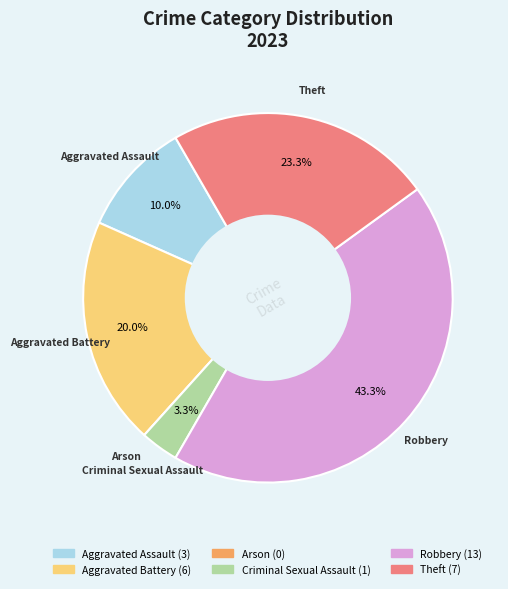

Is the sum of Theft and Aggravated Battery greater than half?

No